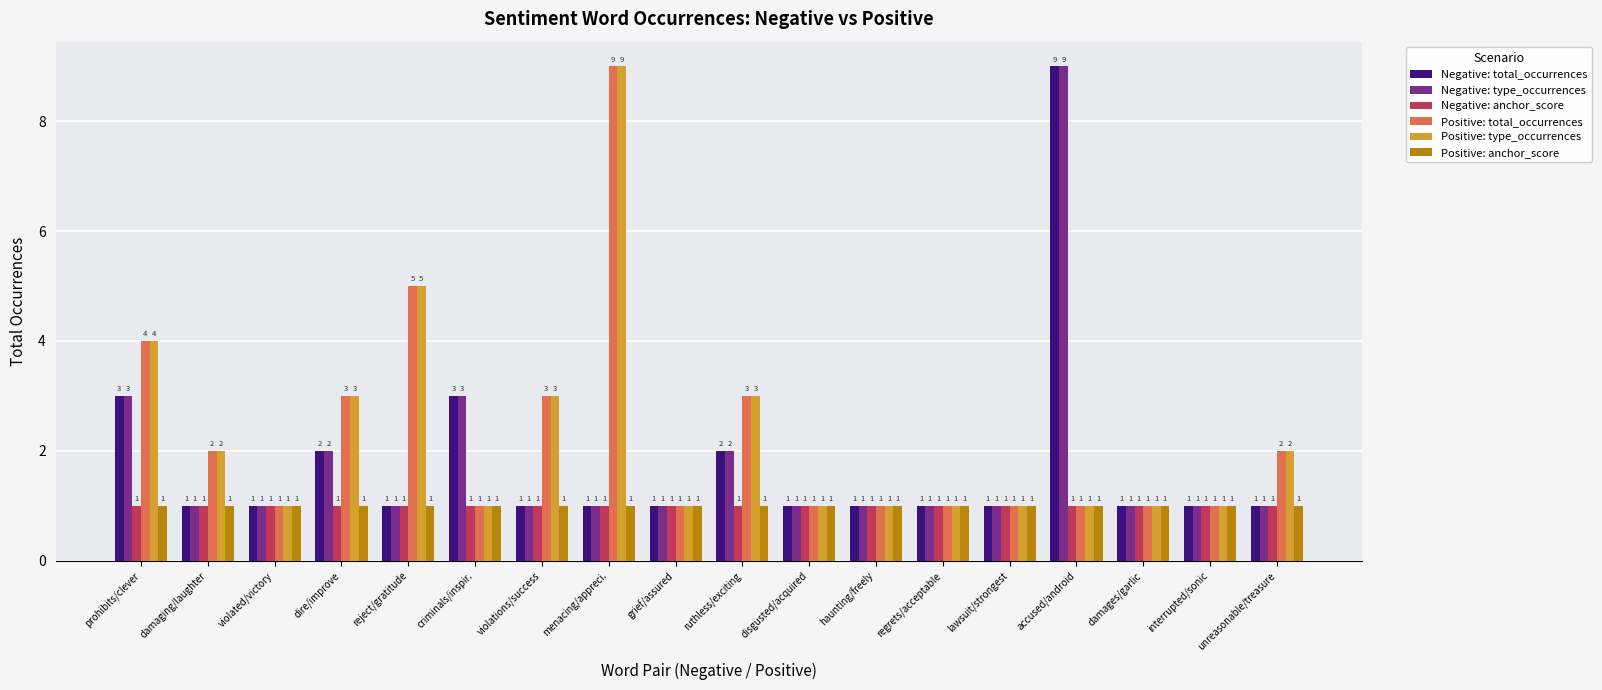

Does the chart contain any negative values?

No